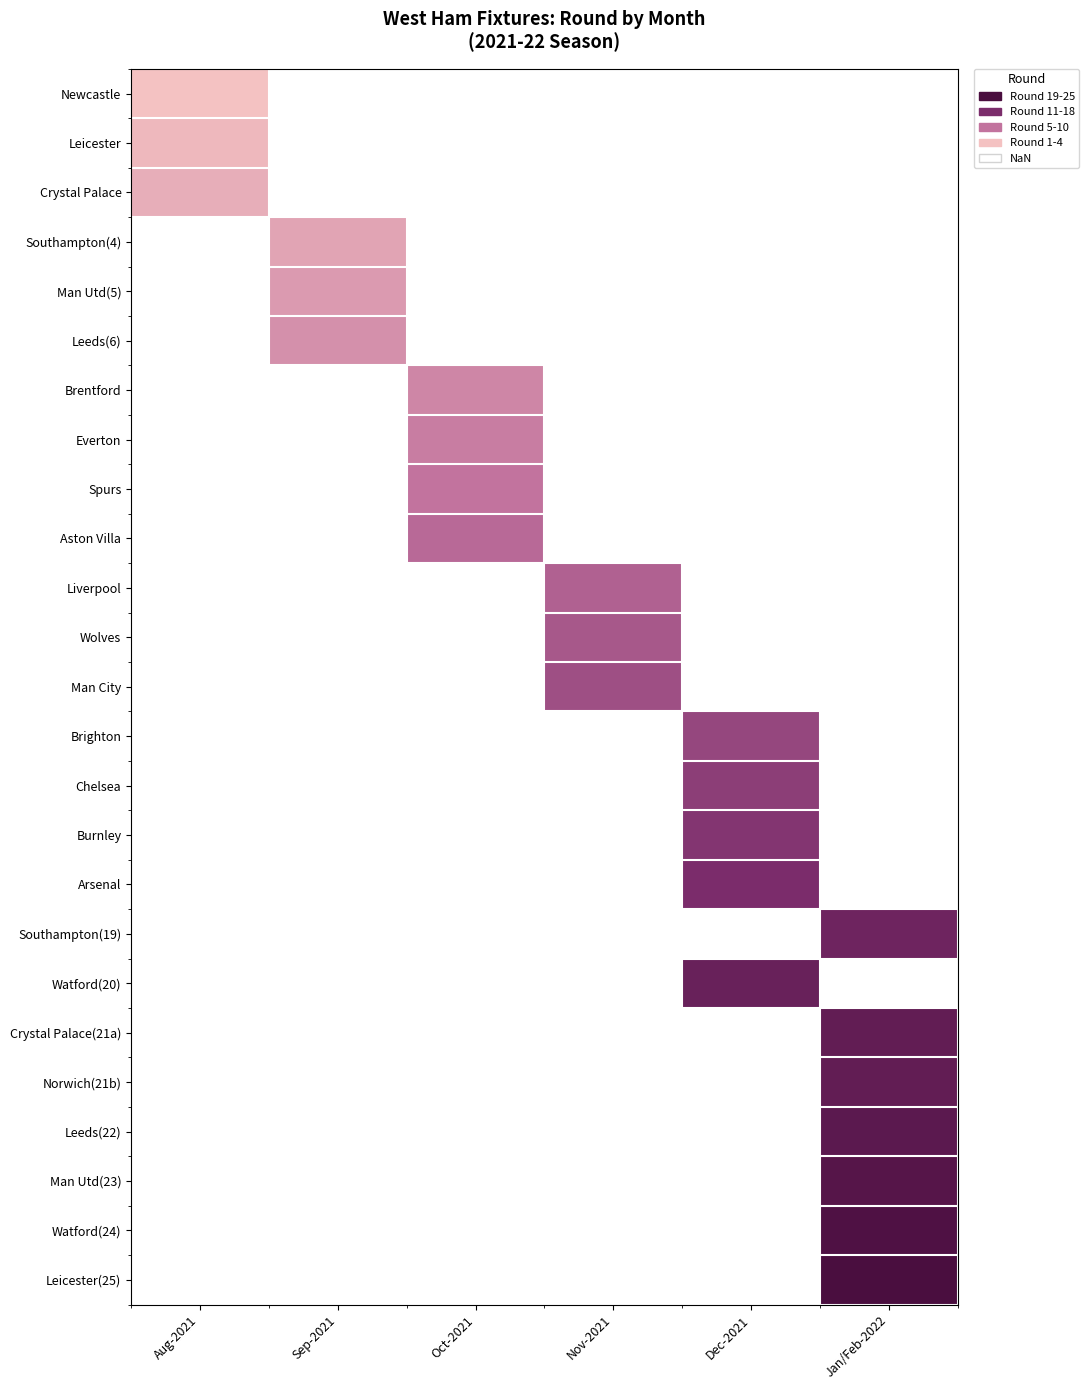

Rank the series by their maximum value, from highest to lowest.

Crystal Palace, Southampton(4), Man Utd(5), Leeds(6), Brentford, Everton, Spurs, Aston Villa, Liverpool, Wolves, Man City, Brighton, Chelsea, Burnley, Arsenal, Southampton(19), Watford(20), Crystal Palace(21a), Norwich(21b), Leeds(22), Man Utd(23), Watford(24), Leicester(25), Leicester, Newcastle